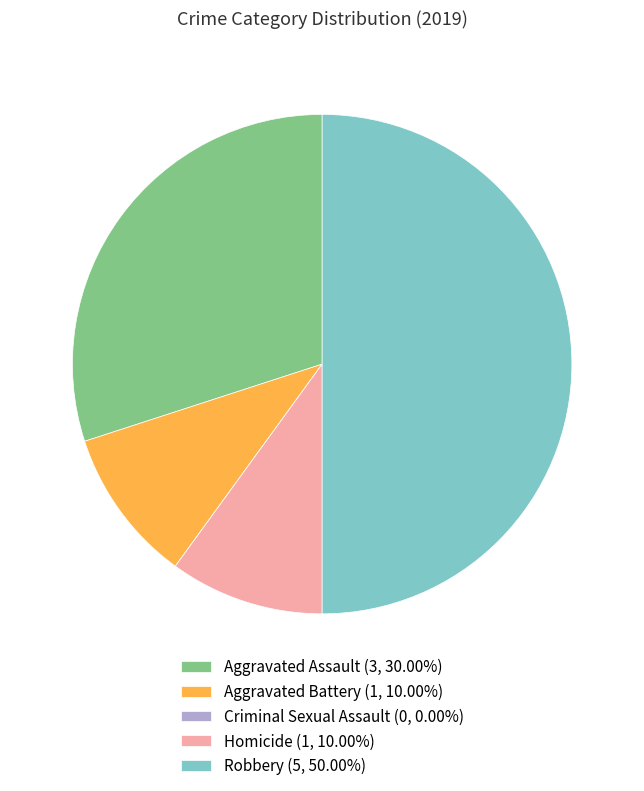

Is Aggravated Battery (1, 10.00%) the majority of the pie?

No